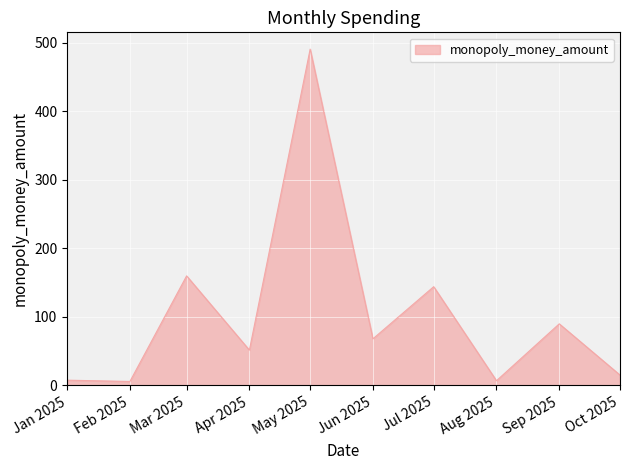

Is it true that the value at Jul 2025 is 30.2?

False